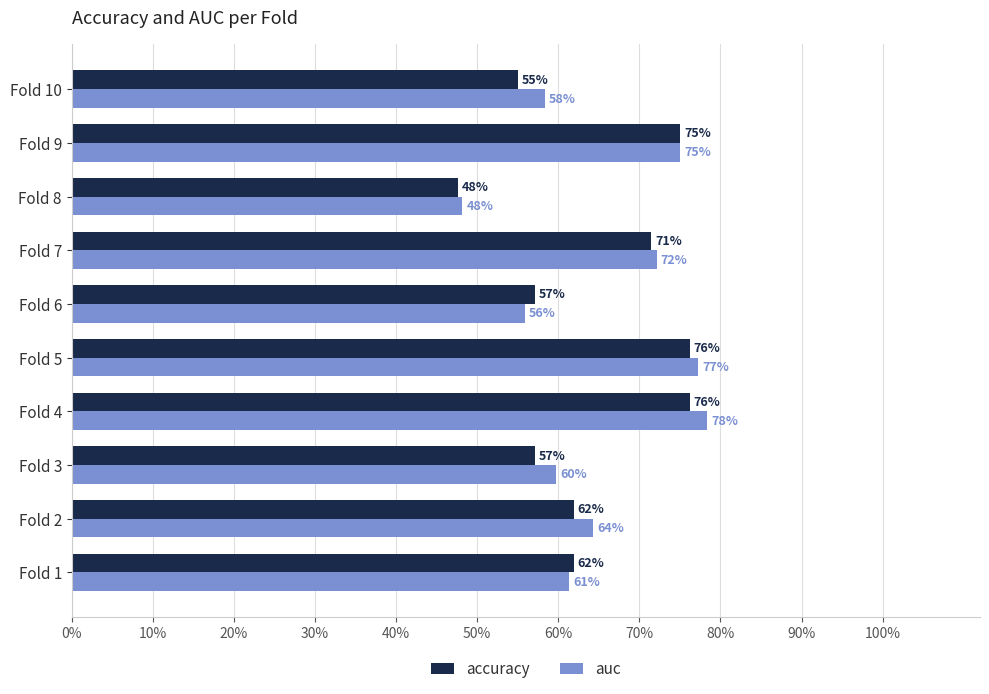

What is the value of the accuracy bar at the 2nd from the left?

0.6